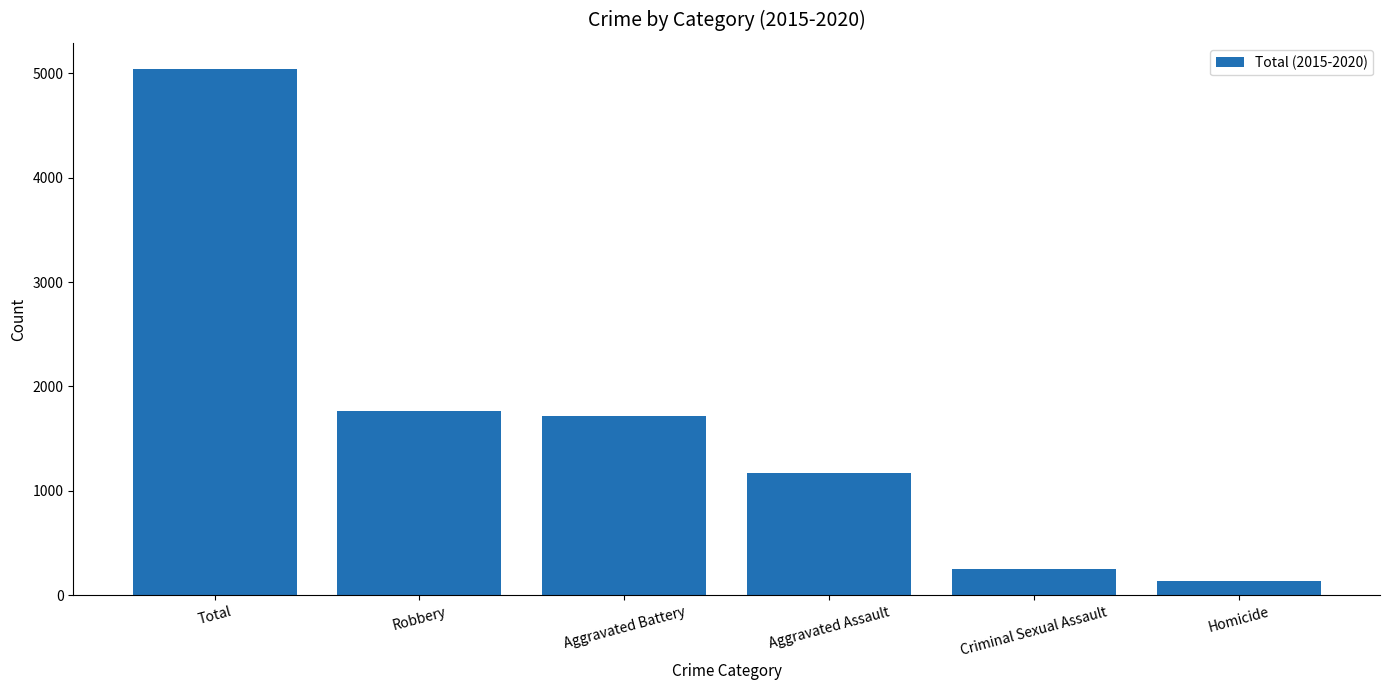

Reading left to right, what are all the values shown in this chart?

Total=5040	Robbery=1766	Aggravated Battery=1721	Aggravated Assault=1166	Criminal Sexual Assault=251	Homicide=136